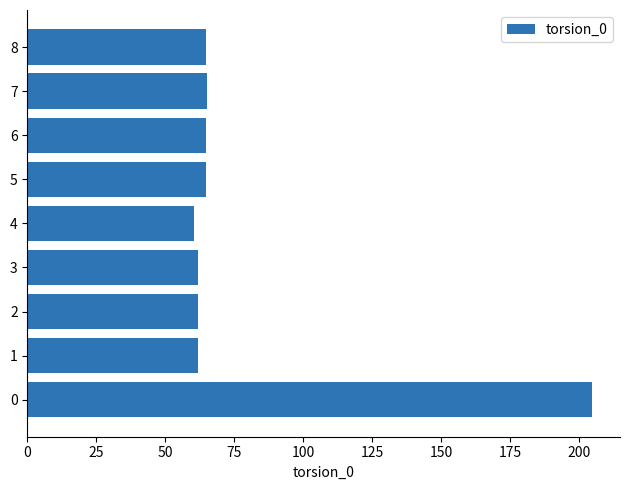

What is the maximum value shown in the chart?

204.6